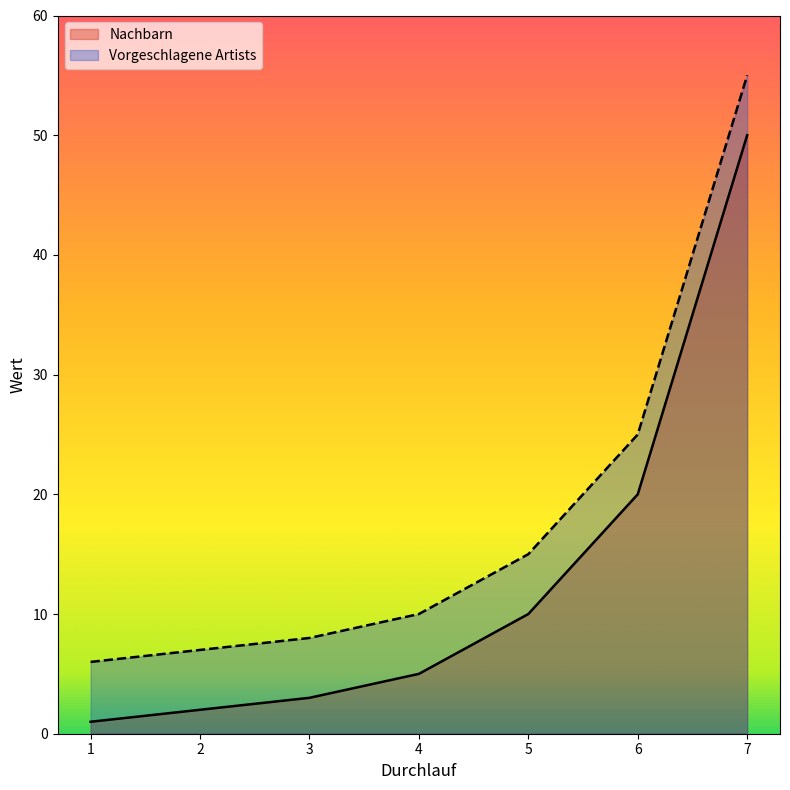

At which label does Nachbarn first exceed 5?

5